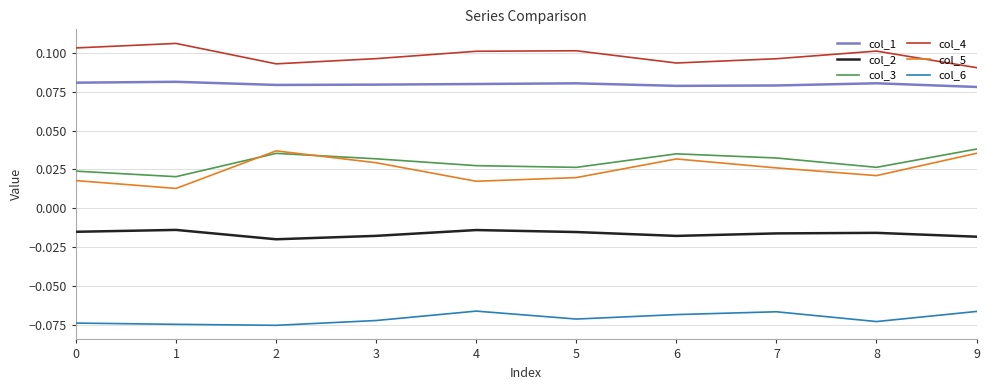

Is this an area chart (filled region under the line)?

No